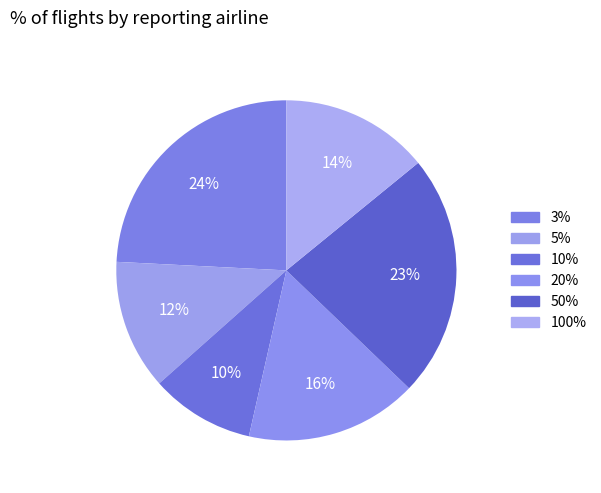

How many slices are in this pie chart?

6